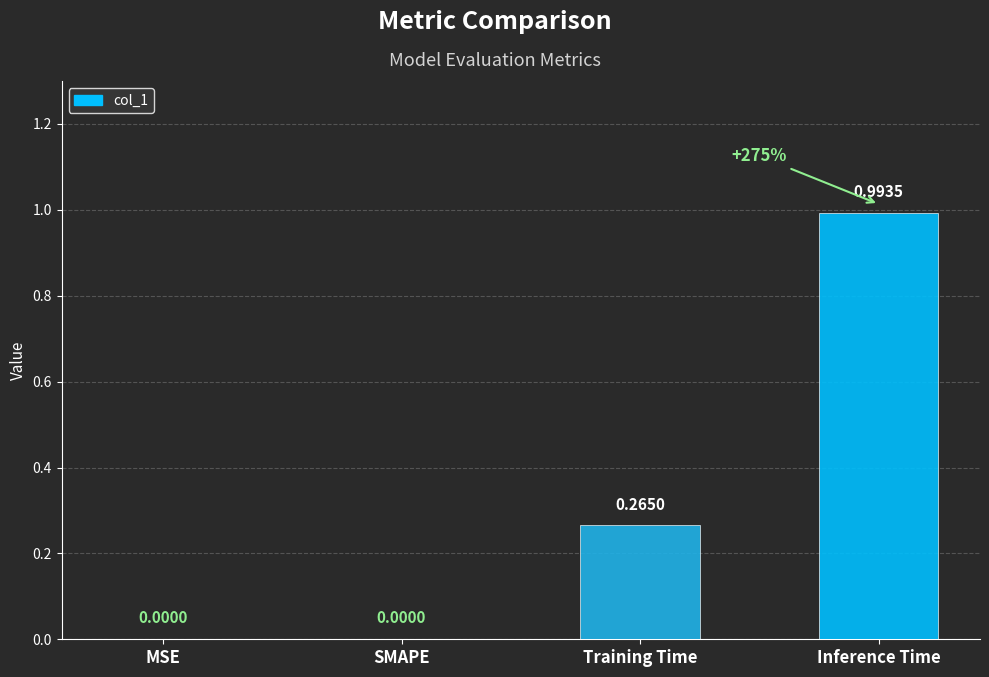

What is the change in value from MSE to Inference Time?

+1.0